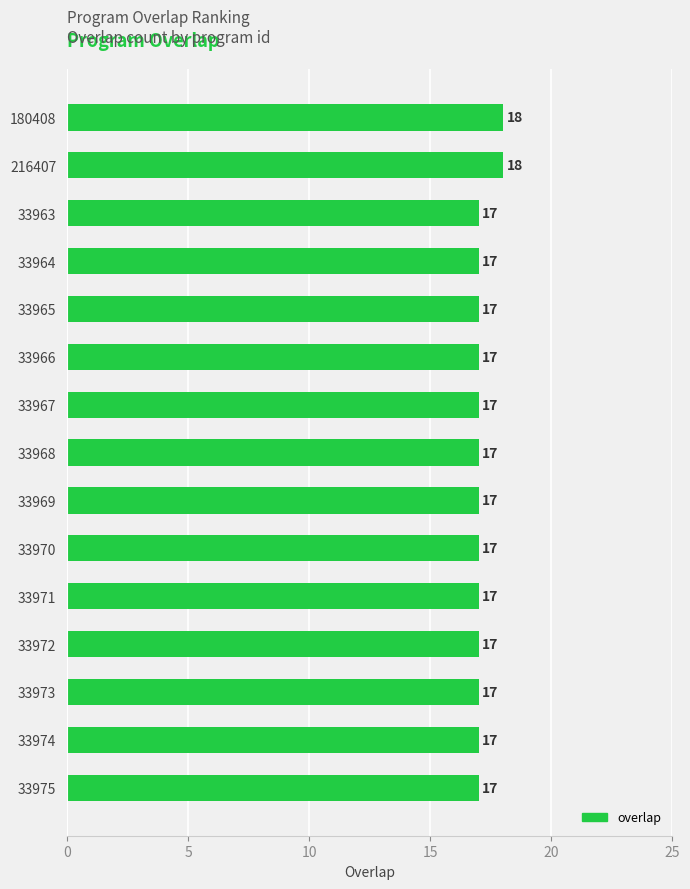

What value does the data have at 33967?

17